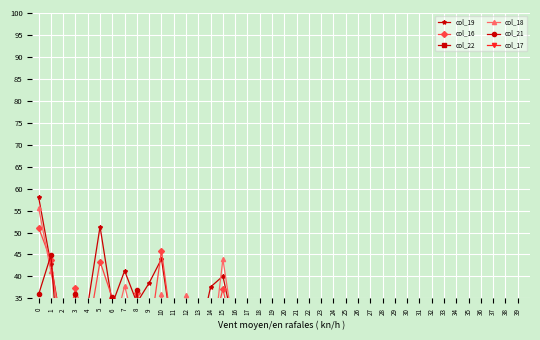

How many values in the col_22 series are below 12?

19